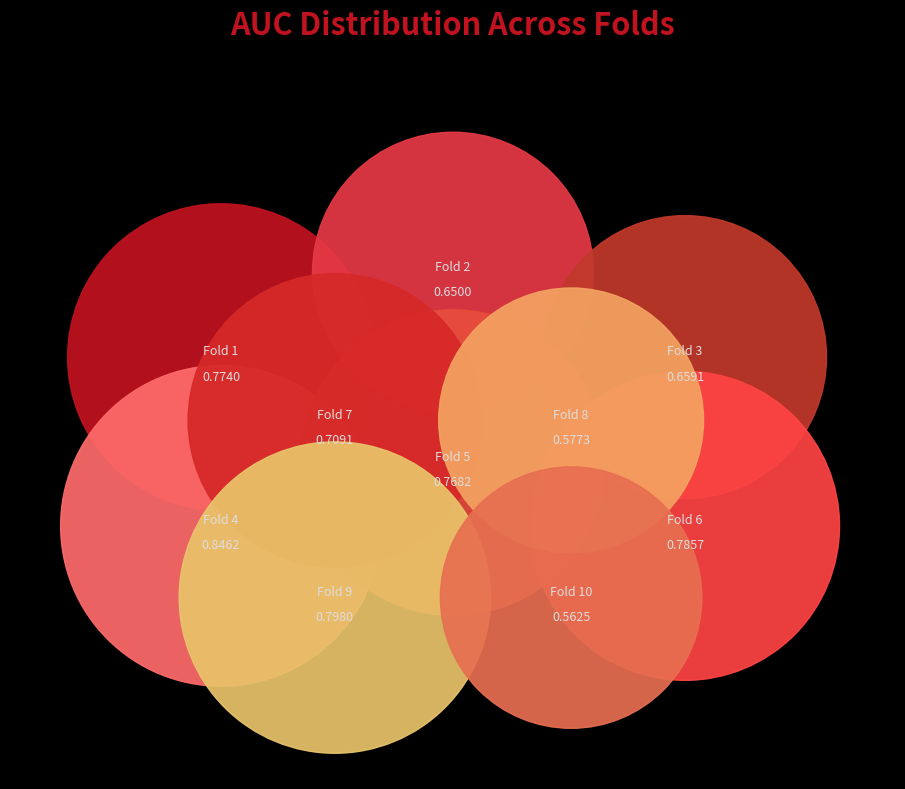

Does any single category account for the majority?

No